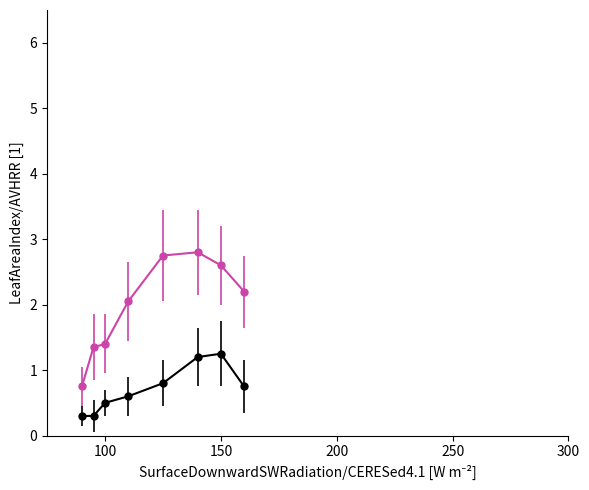

What is the smallest value displayed?

0.3